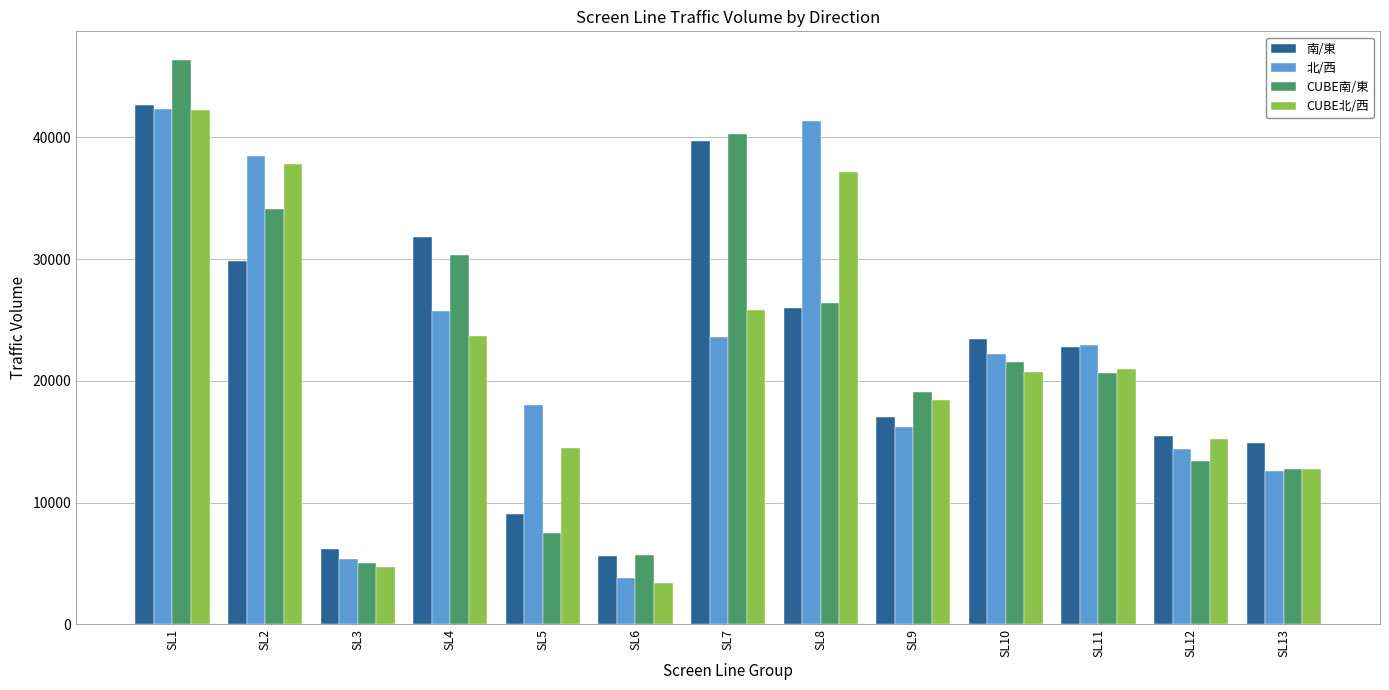

At which label is CUBE北/西 closest to 22816?

SL4